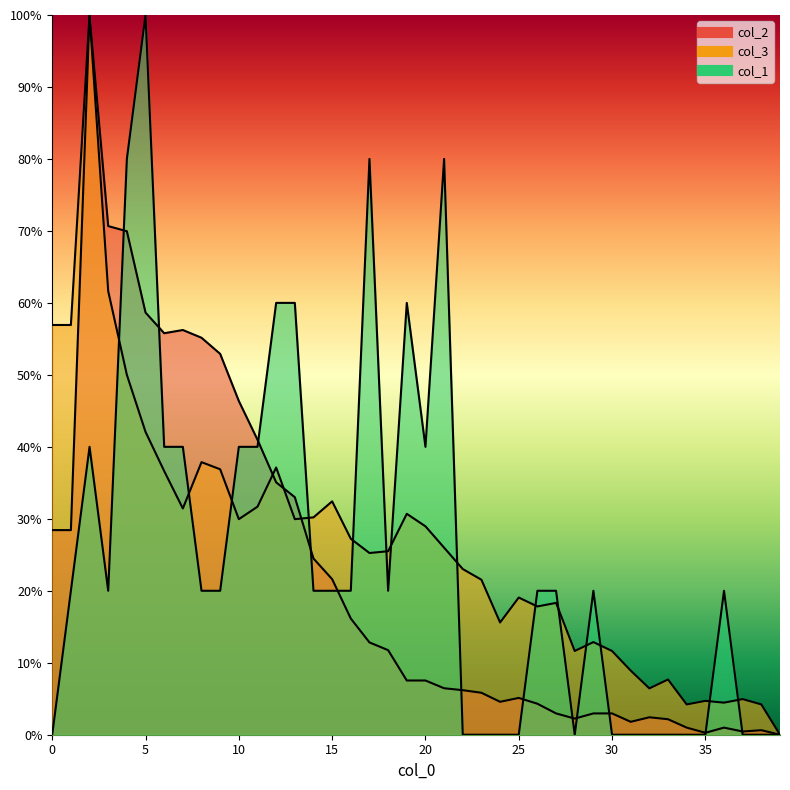

Which series has the largest range (max minus min)?

col_1